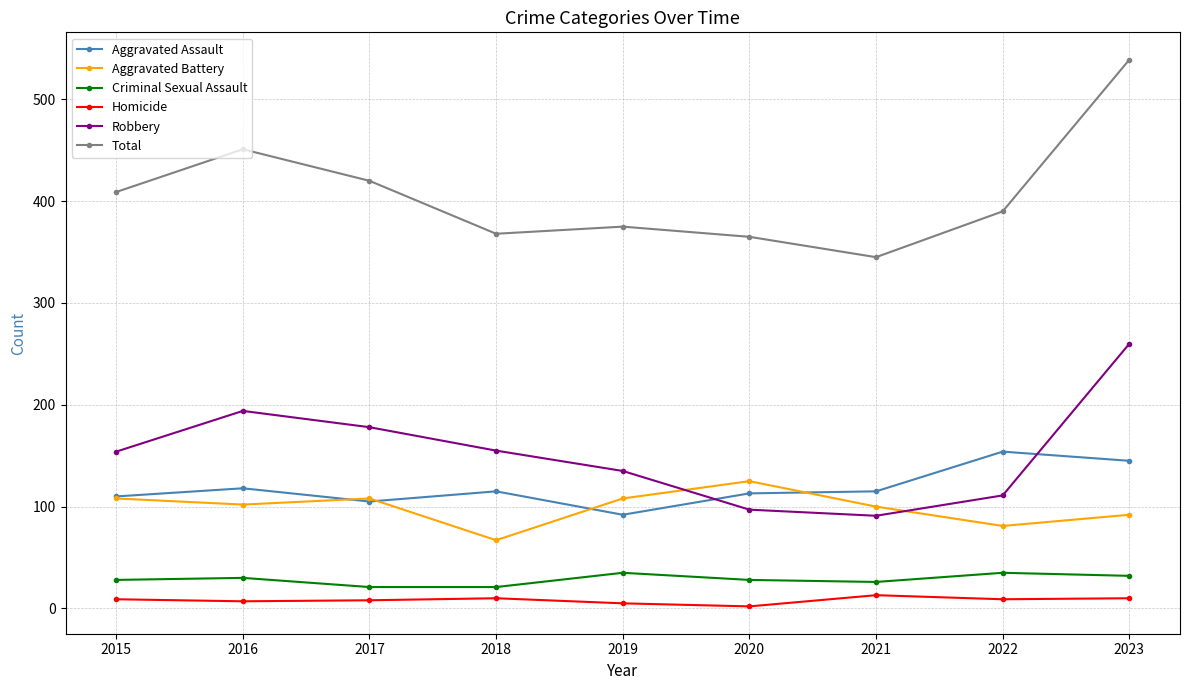

Rank the series at 2022 from lowest to highest value.

Homicide, Criminal Sexual Assault, Aggravated Battery, Robbery, Aggravated Assault, Total